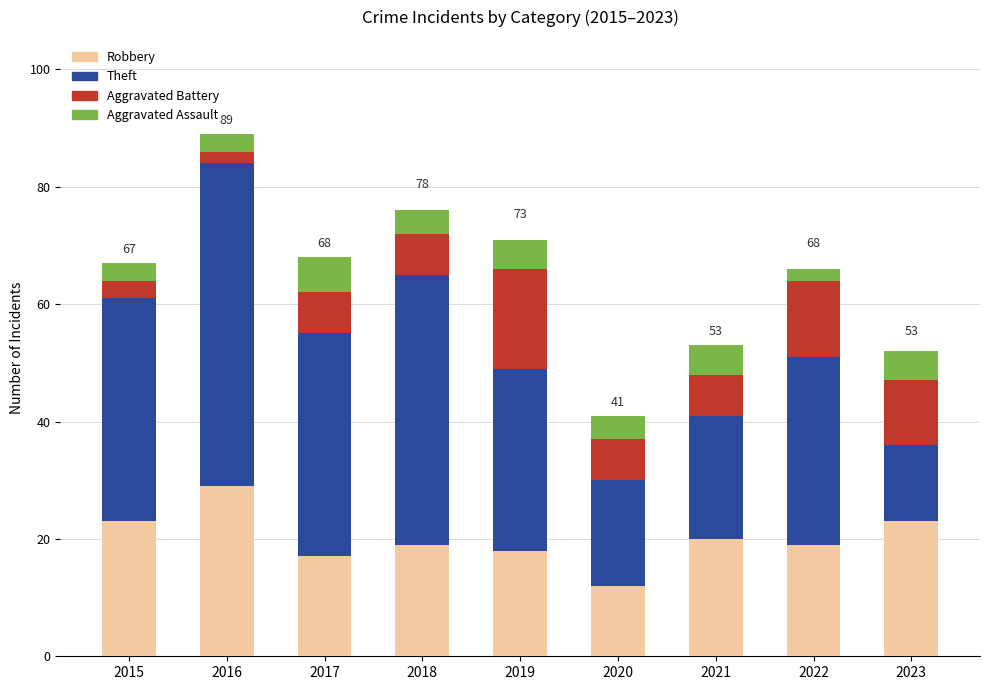

The Robbery series shows 19 at 2018. True or false?

True